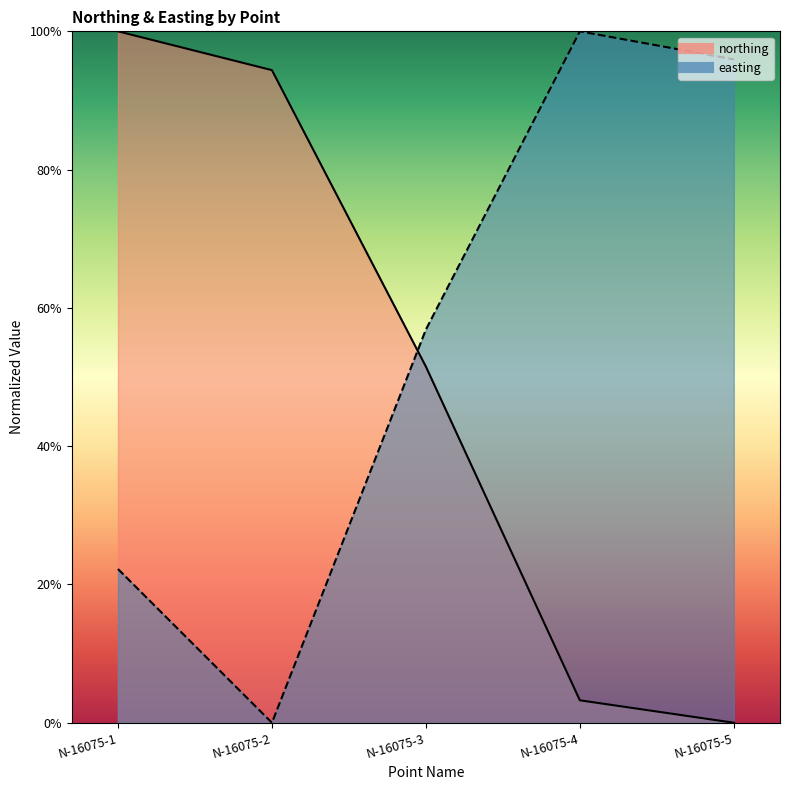

What is the total value across all series at N-16075-2?

0.9